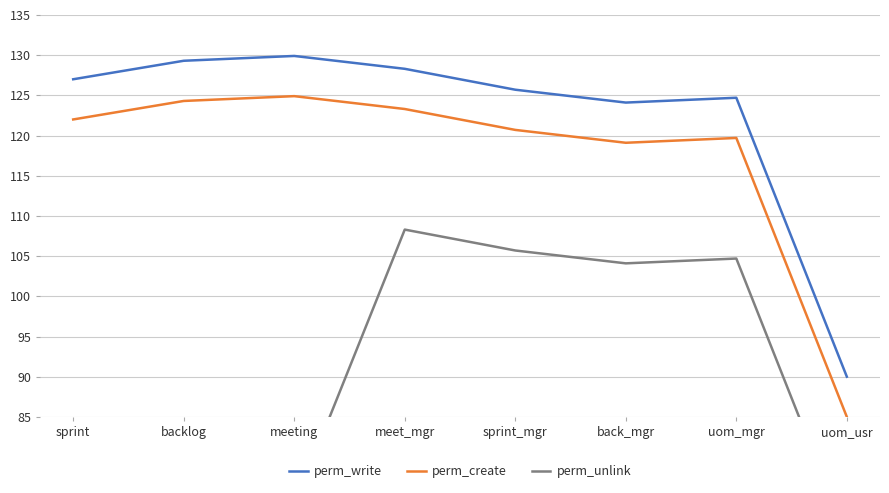

True or false: perm_create and perm_write cross at least once.

False